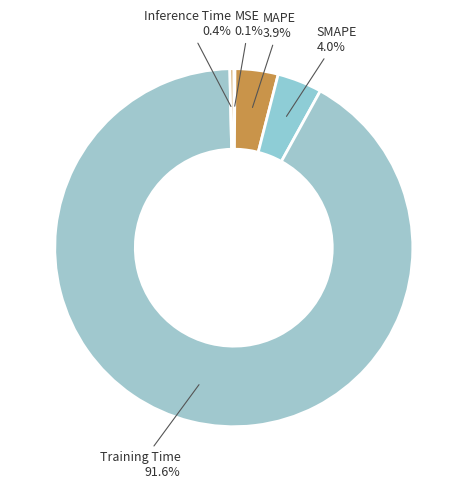

To the nearest percent, what is the difference between the largest and smallest slice percentages?

92%